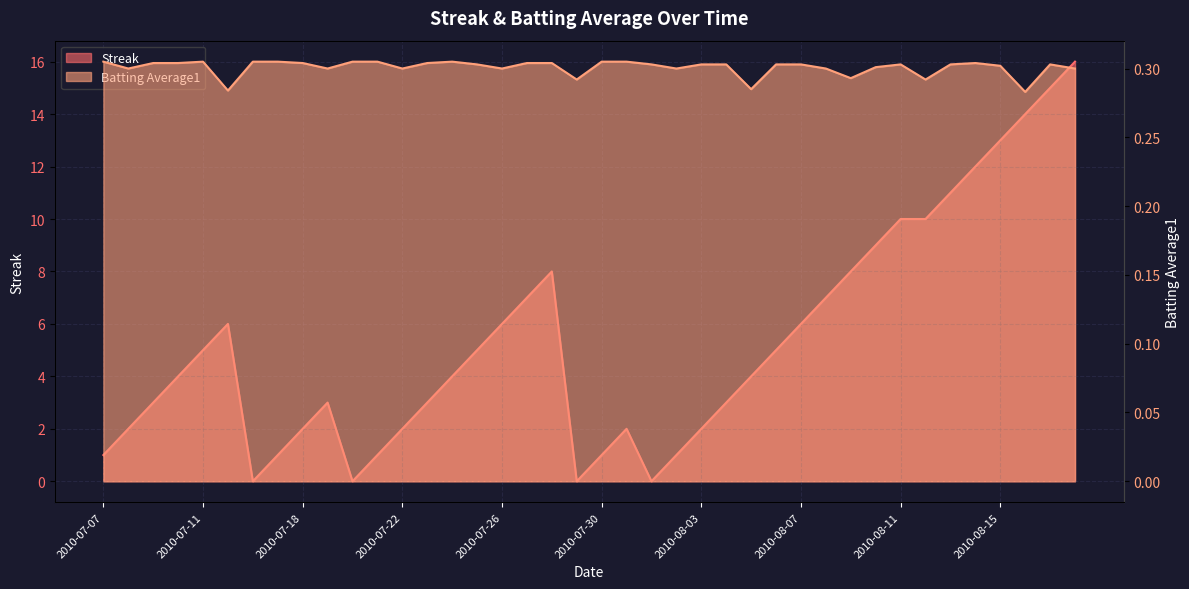

Rank the series at 2010-07-25 from lowest to highest value.

Batting Average1, Streak